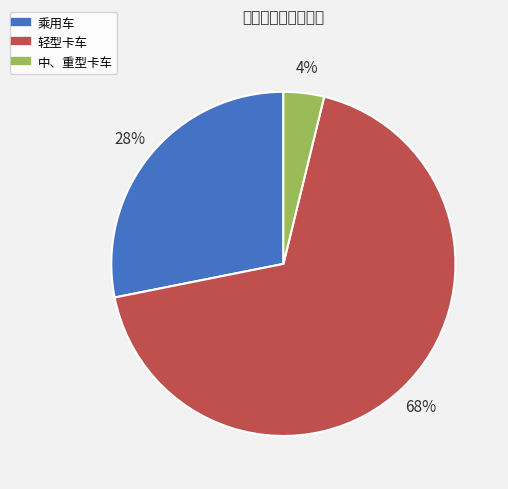

The 轻型卡车 slice represents 68% of the pie. True or false?

True